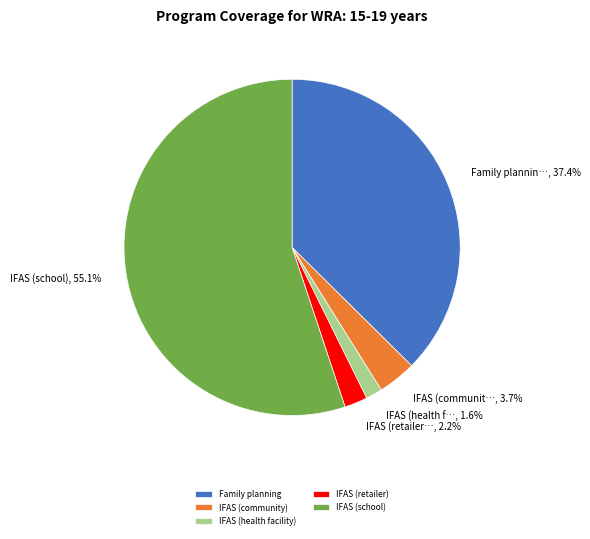

Which slice is the largest?

IFAS (school)